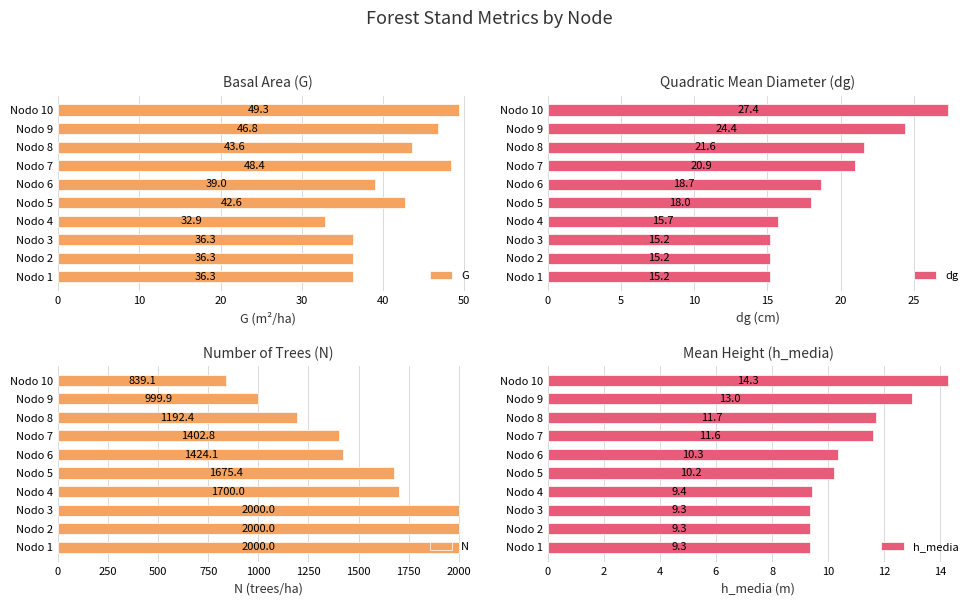

Is it true that dg equals 18.0 at Nodo 5?

True